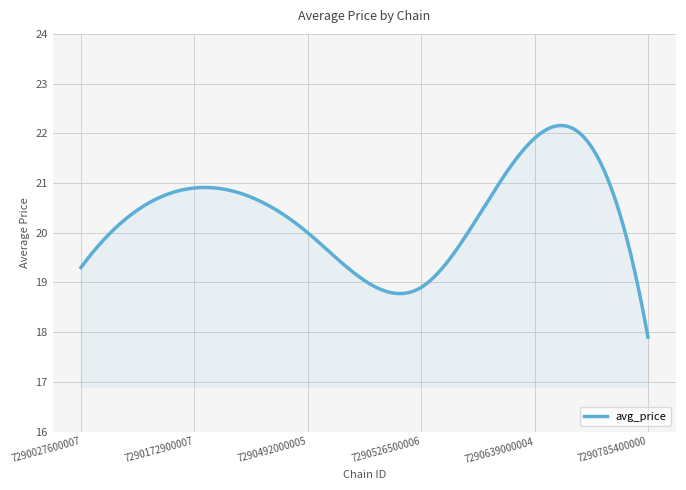

What is the maximum value shown in the chart?

22.2